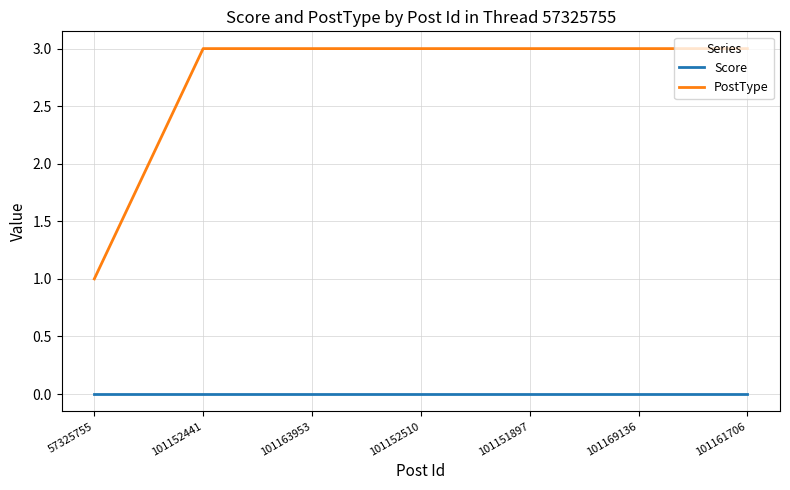

The PostType series shows 3 at 101169136. True or false?

True